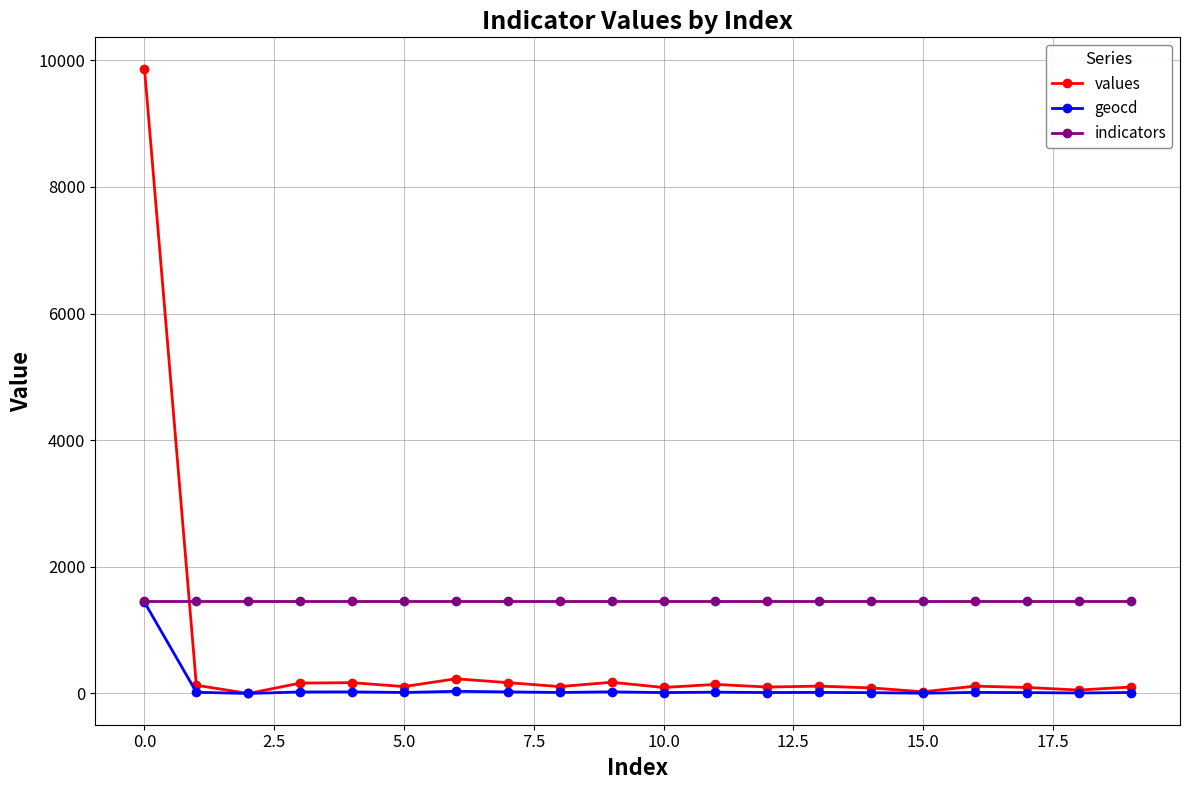

Which series has the largest range (max minus min)?

values